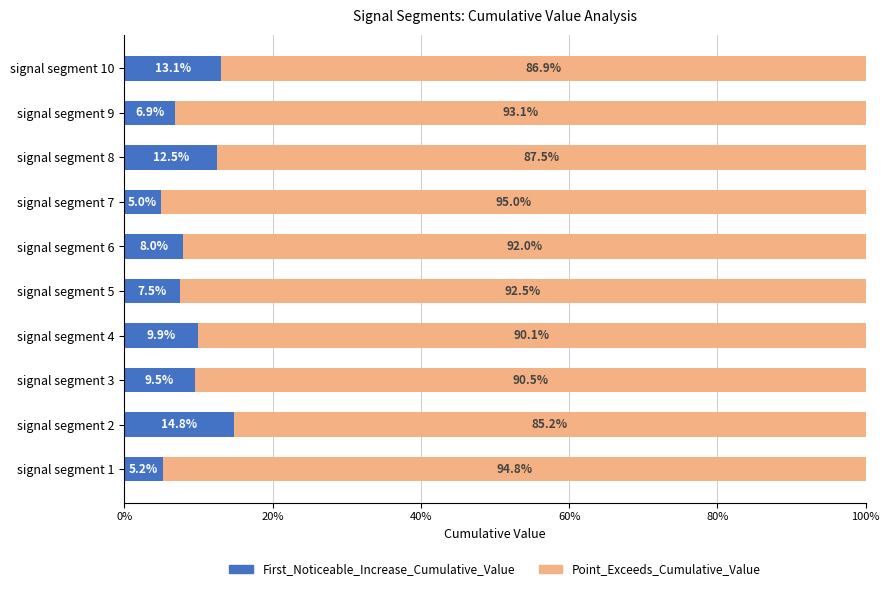

What is the sum of all First_Noticeable_Increase_Cumulative_Value values?

92.4